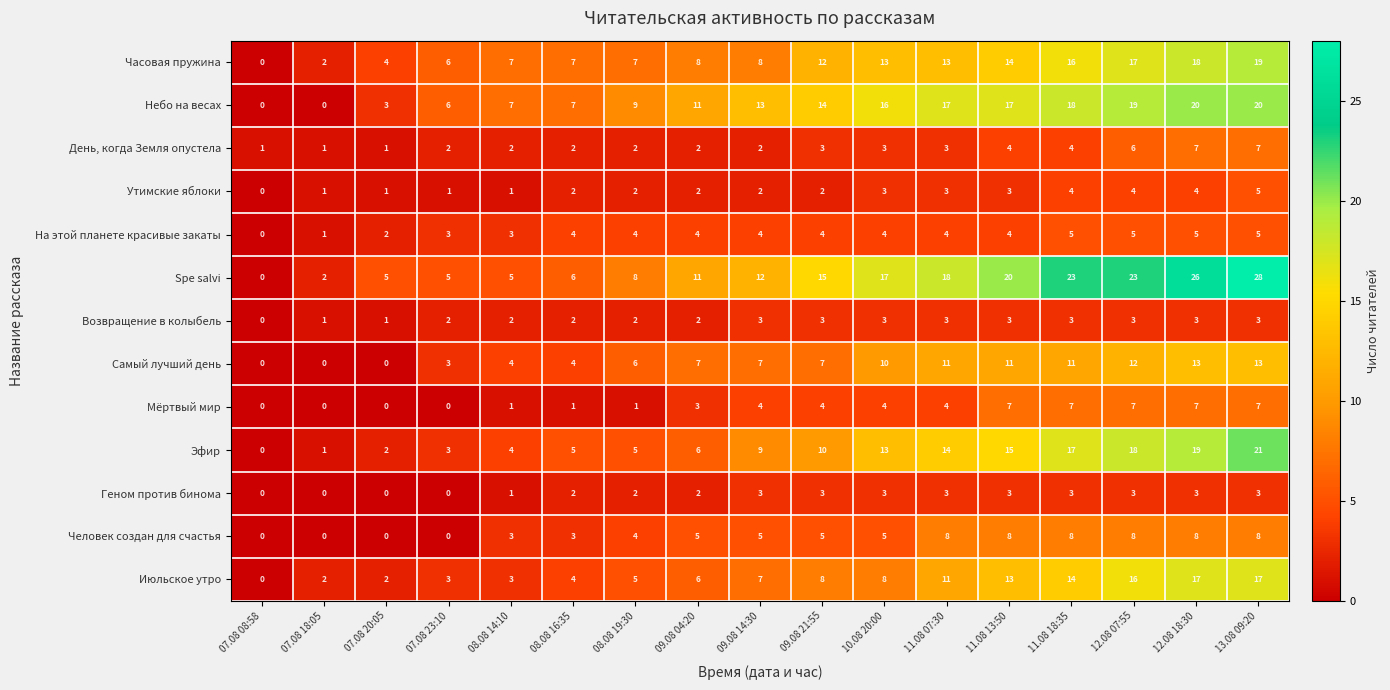

How many data points does each series have?

17